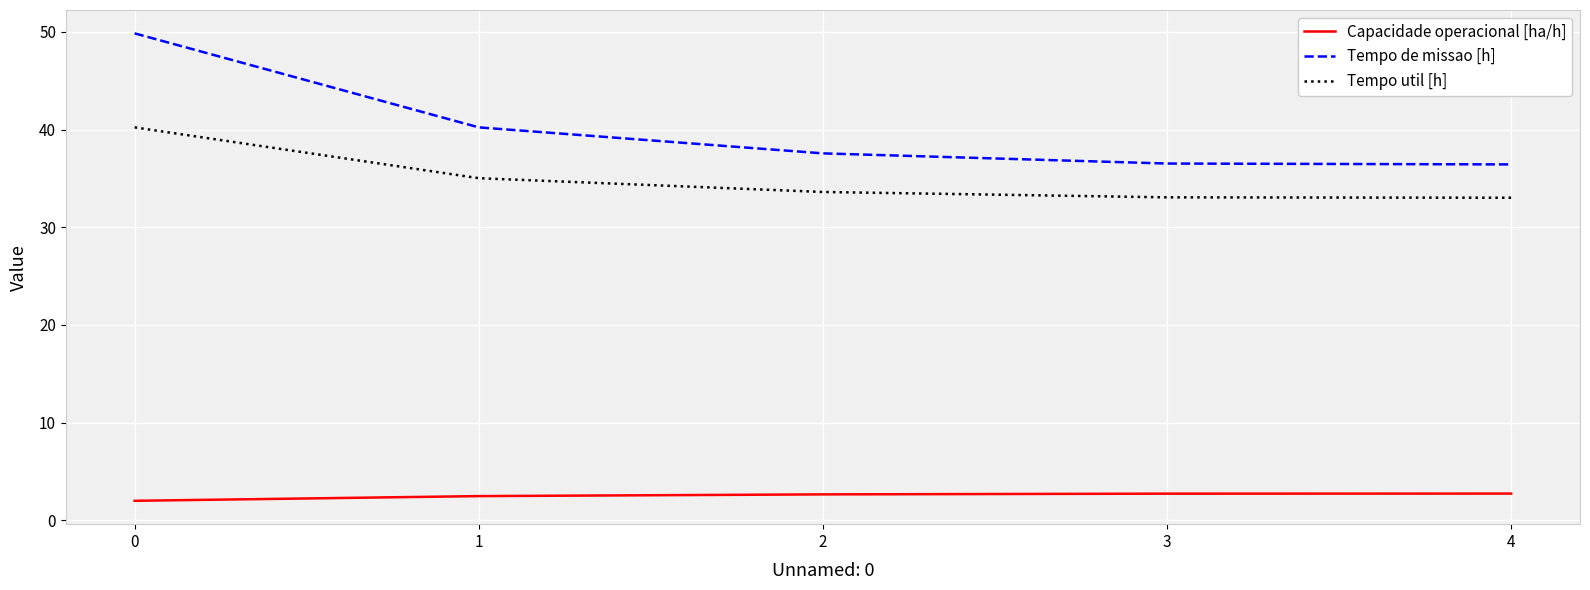

Which series has the largest total across all categories?

Tempo de missao [h]